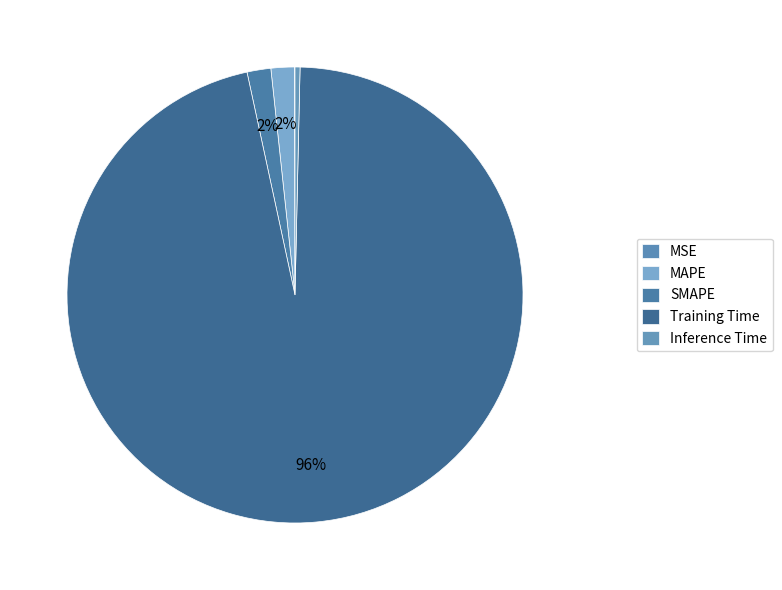

The Training Time slice represents 87% of the pie. True or false?

False